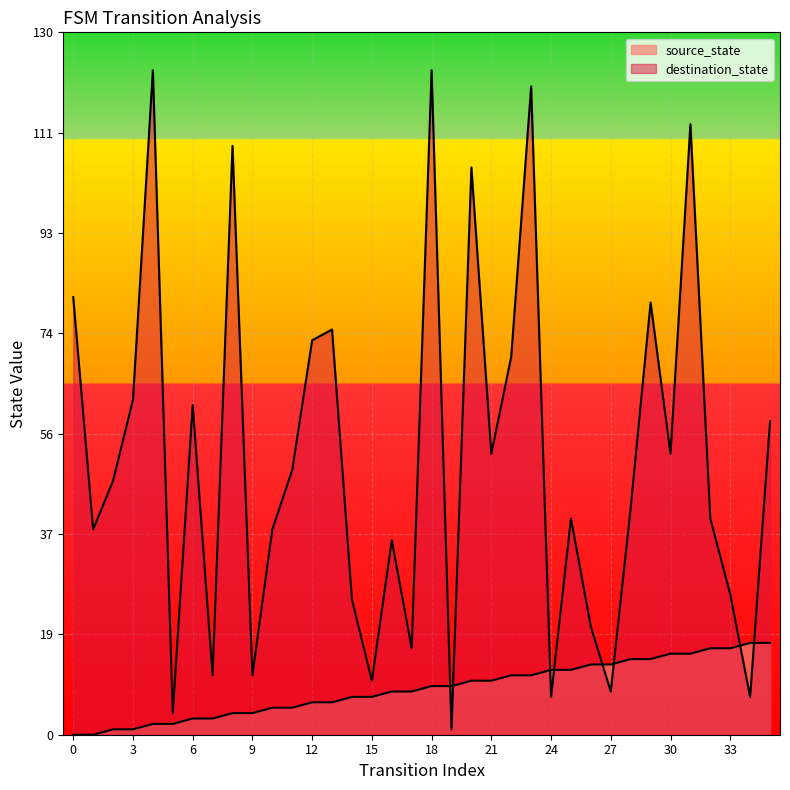

Rank the series at 4 from lowest to highest value.

source_state, destination_state